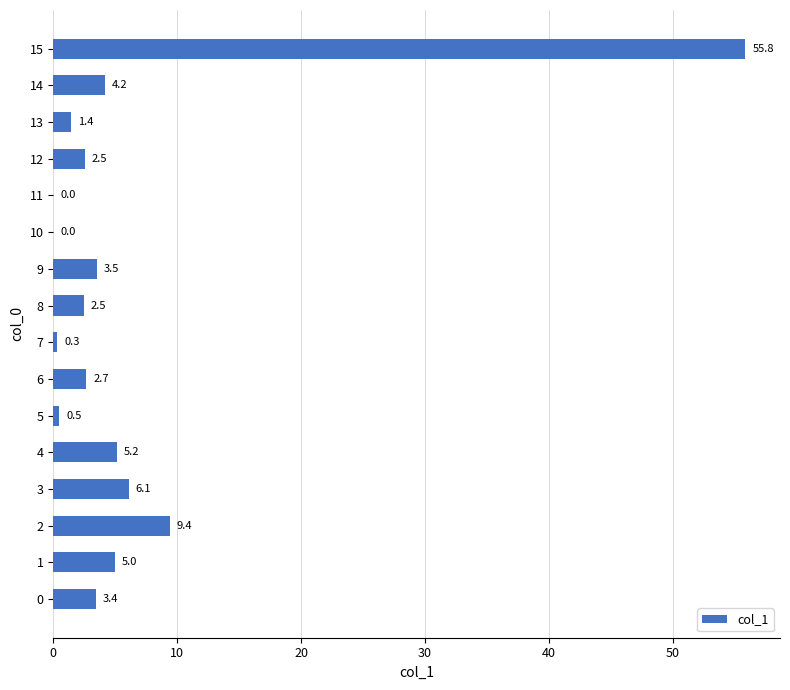

What is the maximum value shown in the chart?

55.8